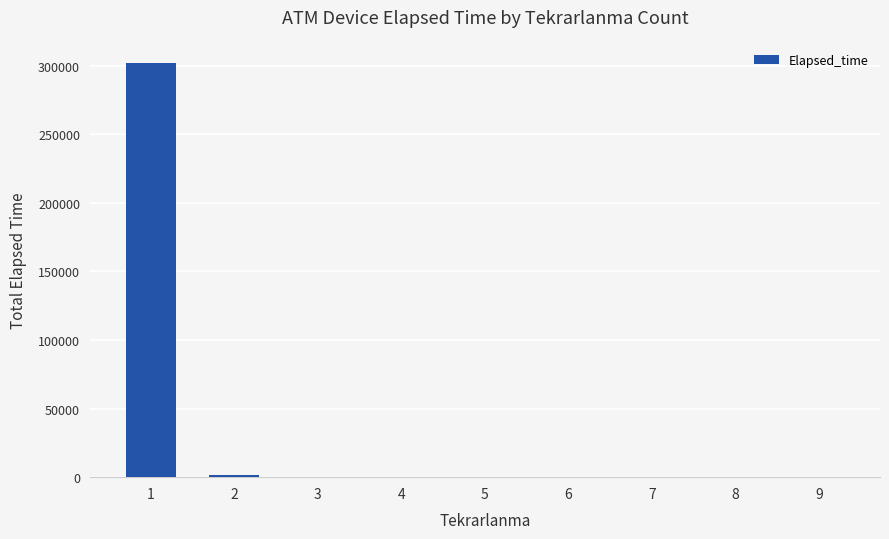

Where does the data first go above 270?

1